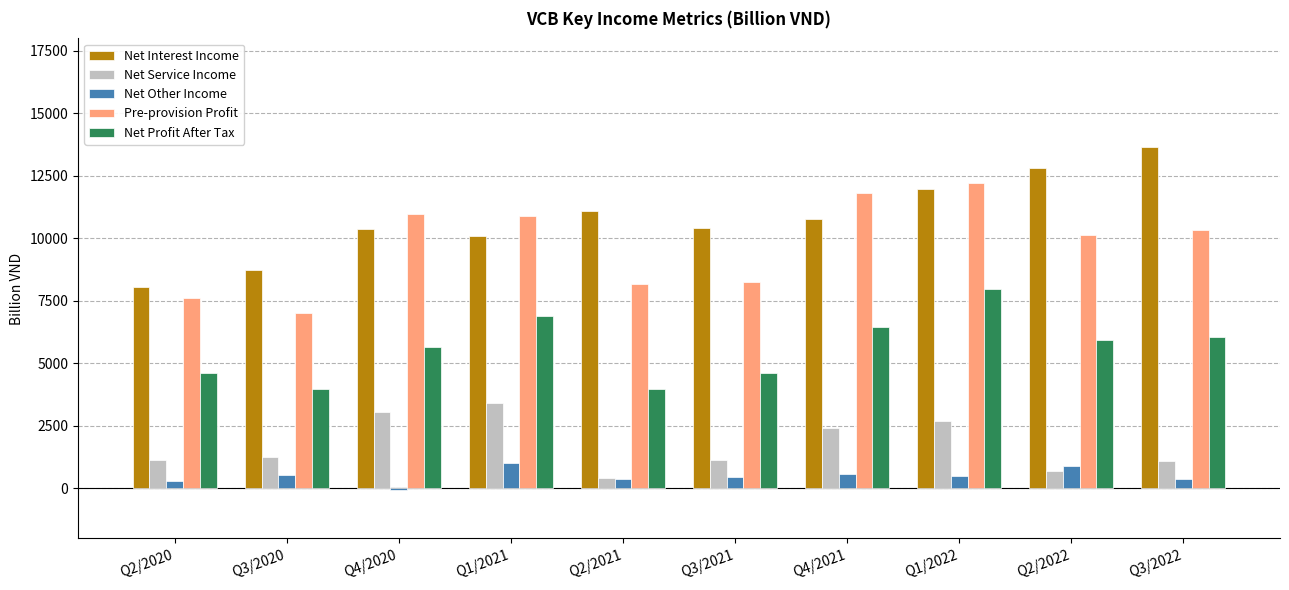

At which category does the chart reach its peak across all series?

Q3/2022